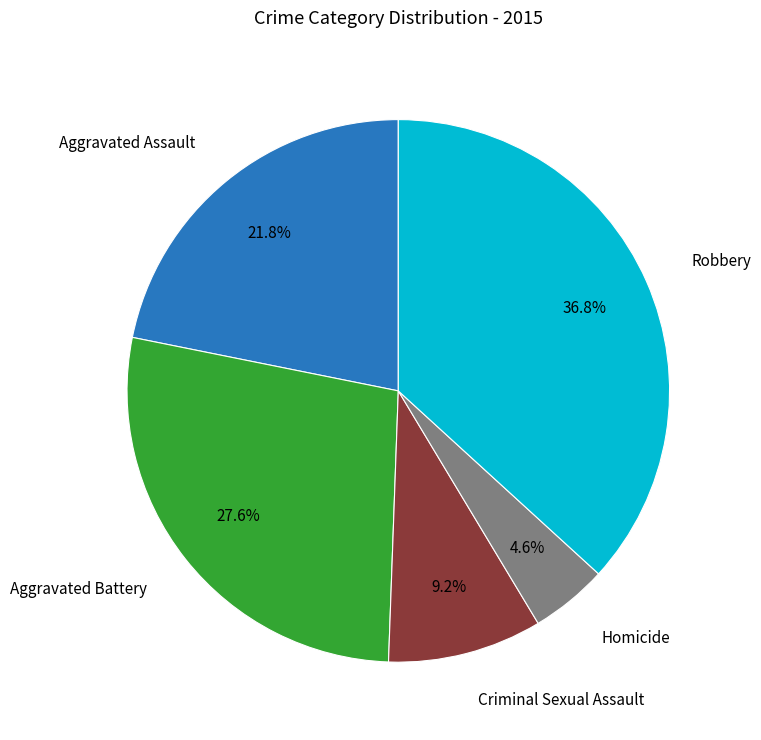

Does any single category account for the majority?

No